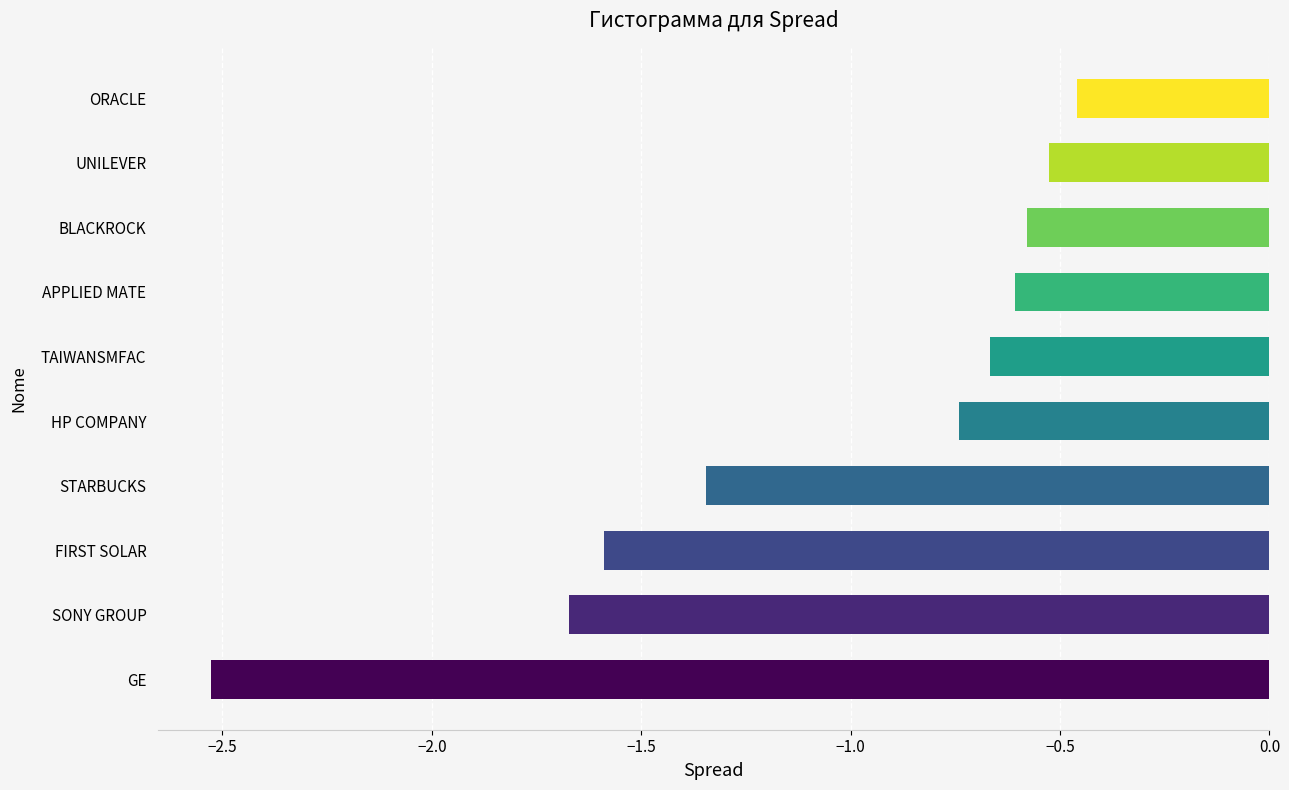

Which label corresponds to the smallest value in the chart?

GE